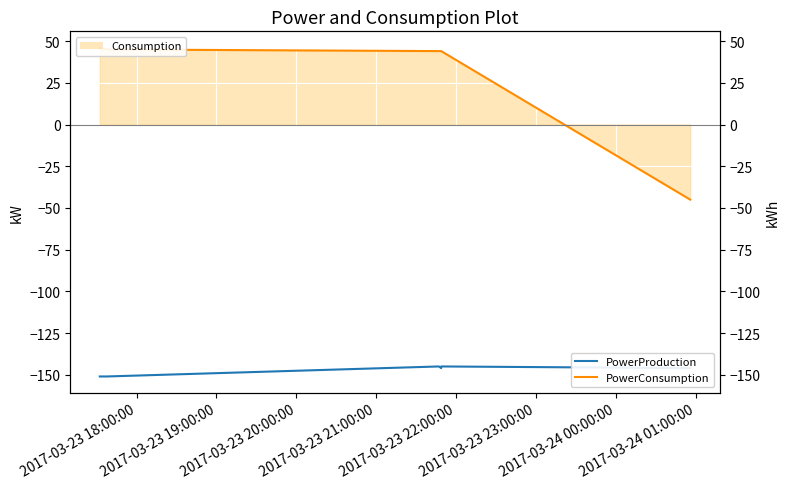

What is the sum of all PowerProduction values?

-884